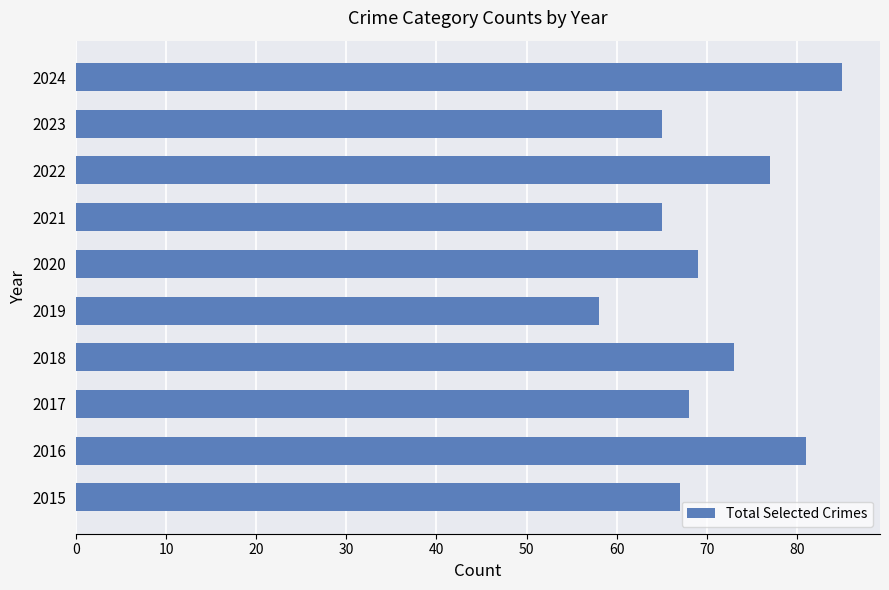

Are the bars horizontal?

Yes